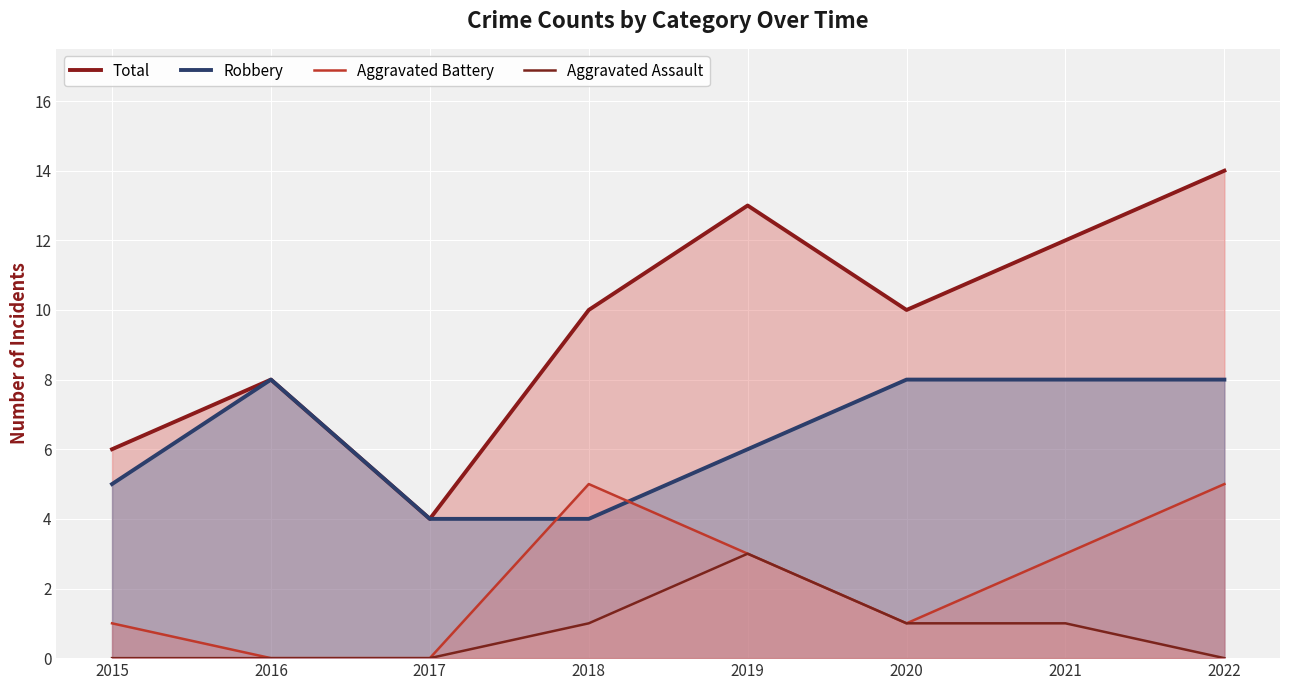

What is the highest value of the Aggravated Assault series?

3